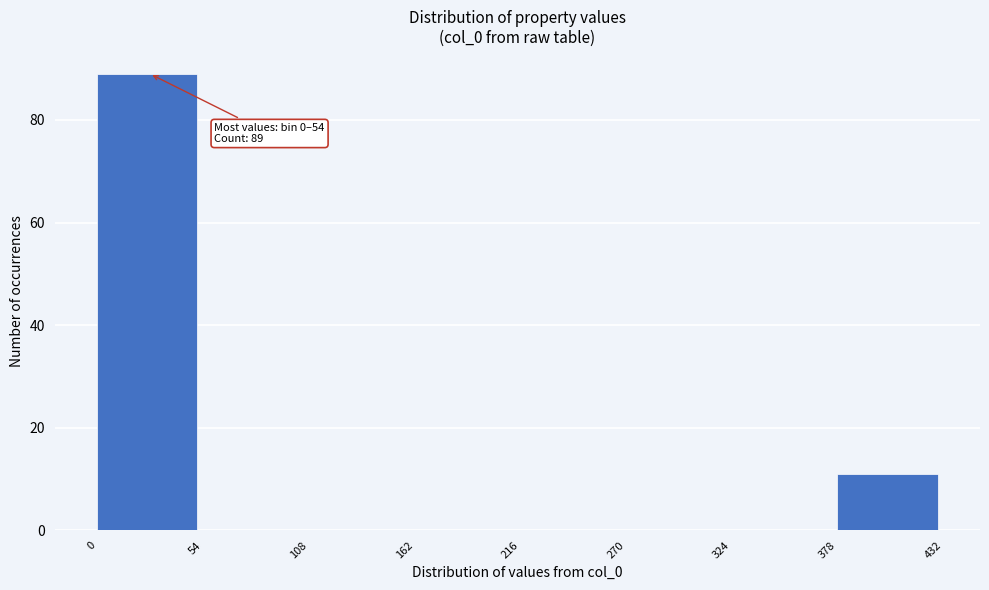

Reading left to right, transcribe all the data shown in this chart.

0=89	54=0	108=0	162=0	216=0	270=0	324=0	378=11